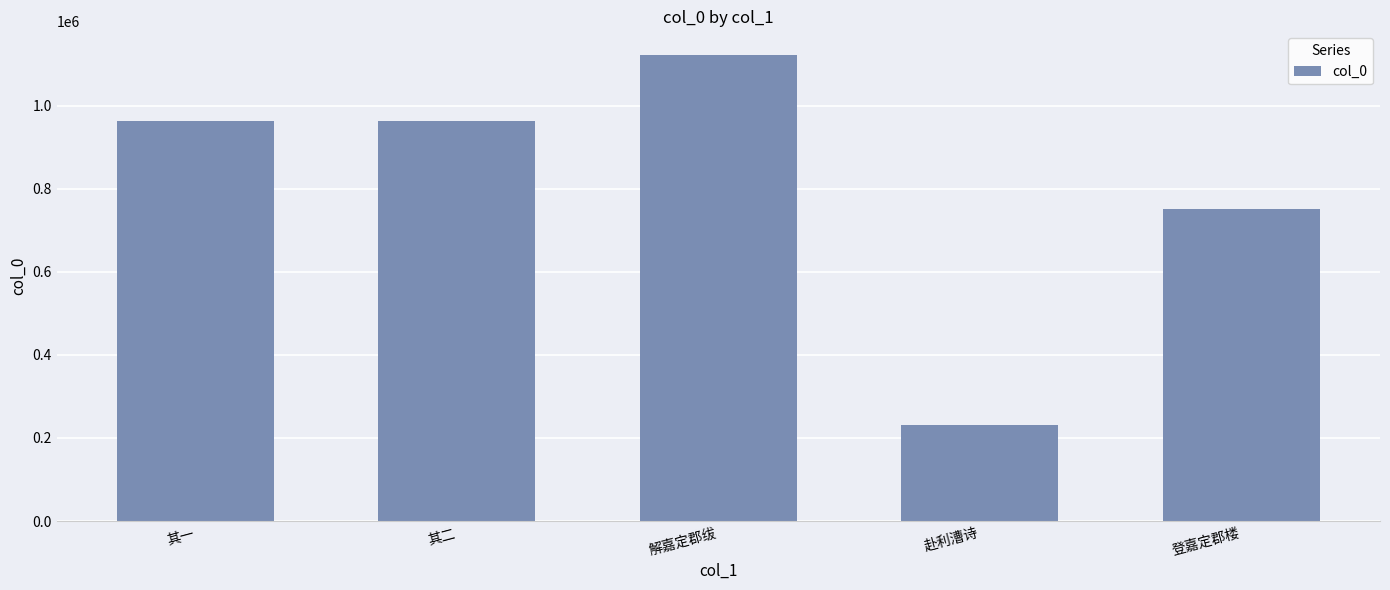

Is it true that the value at 赴利漕诗 is 388585?

False